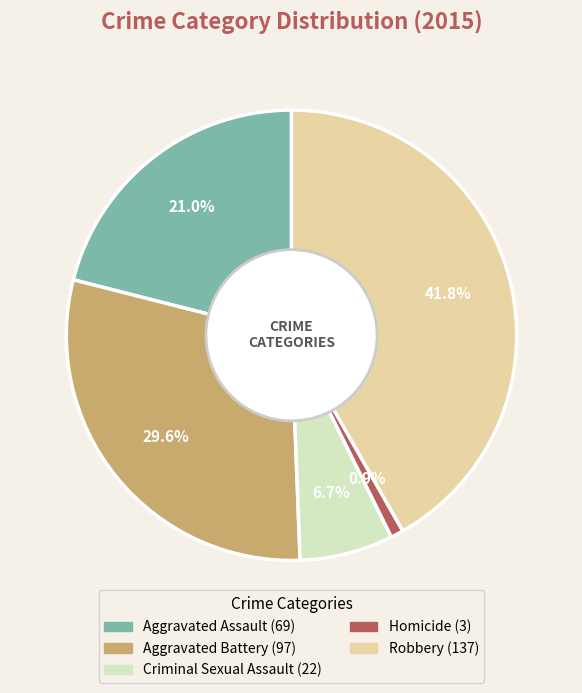

How much of the chart is everything except Homicide?

99.1%